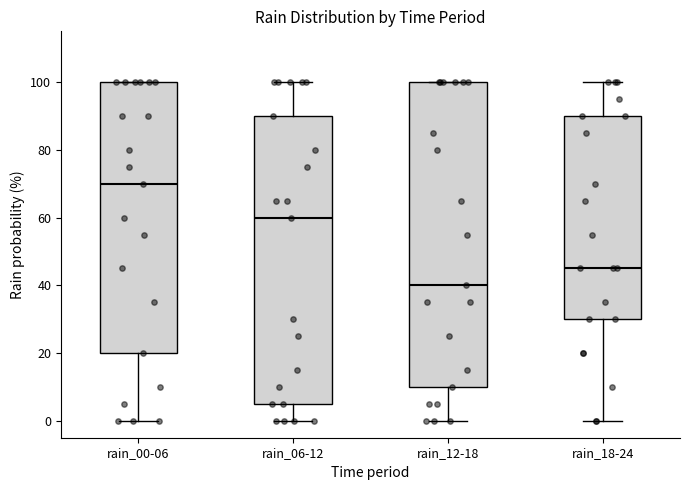

Comparing the boxes themselves (not the whiskers), which one is the tallest?

rain_12-18